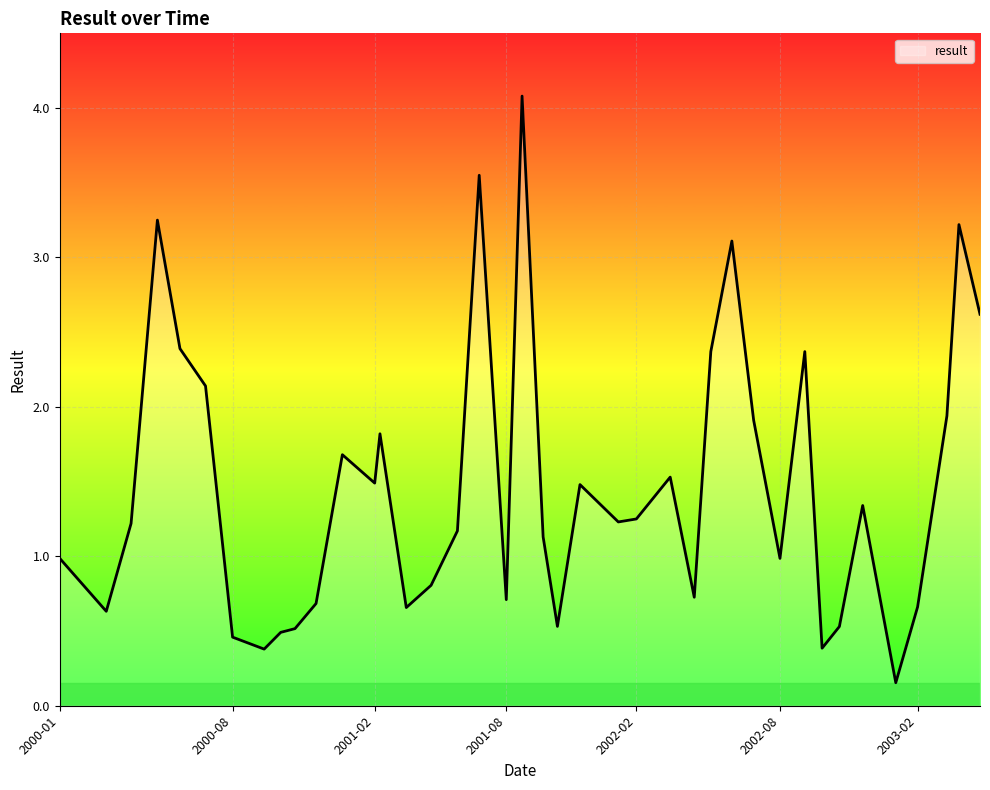

What is the greatest value displayed?

4.1